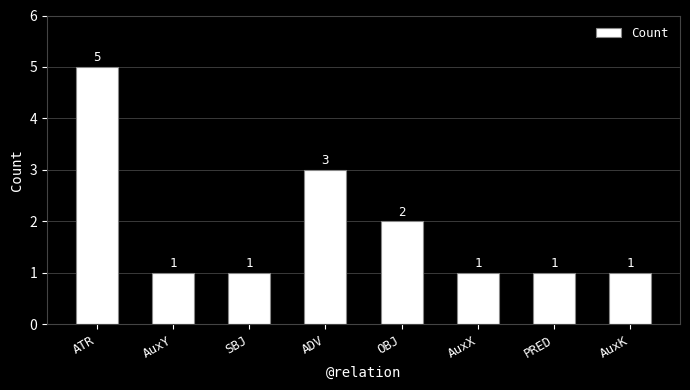

Is it true that the value at PRED is 2?

False